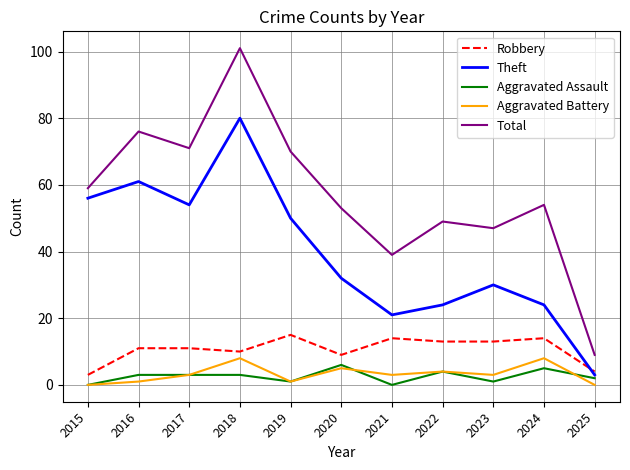

How many series are shown in this chart?

5